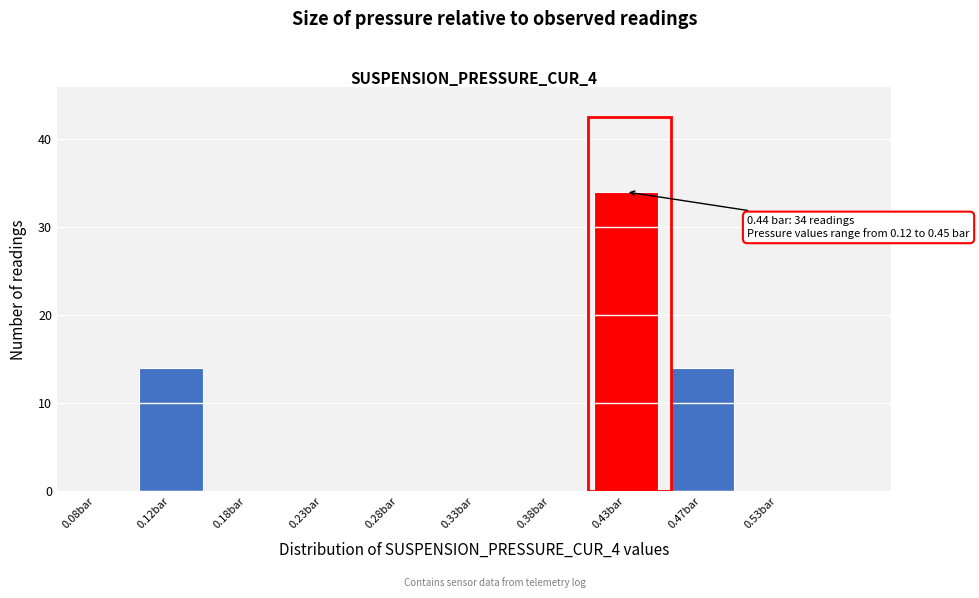

Which range on the x-axis has the tallest bar?

0.40 to 0.45